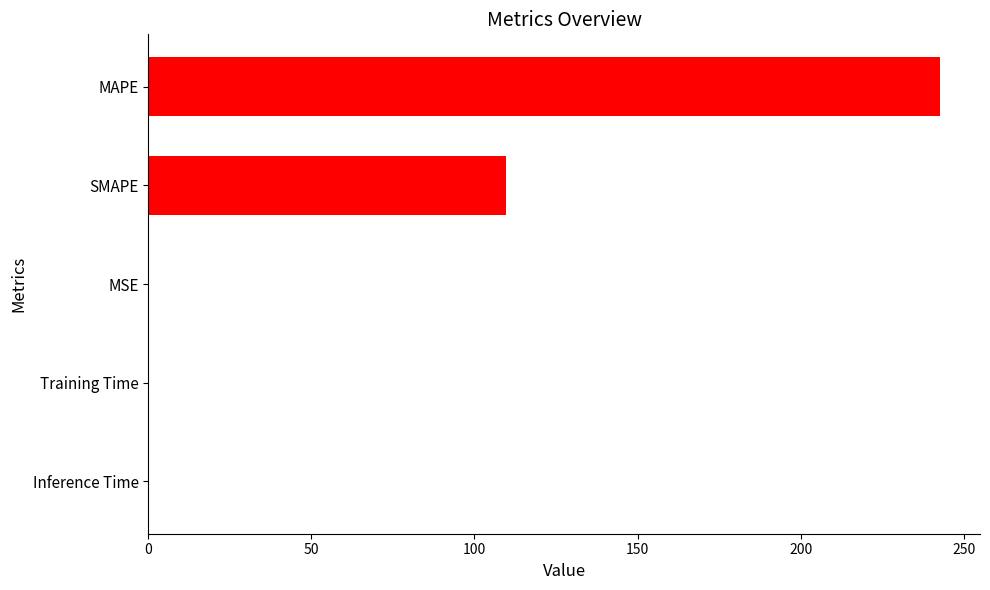

Is it true that the value at Training Time is 0.0?

True